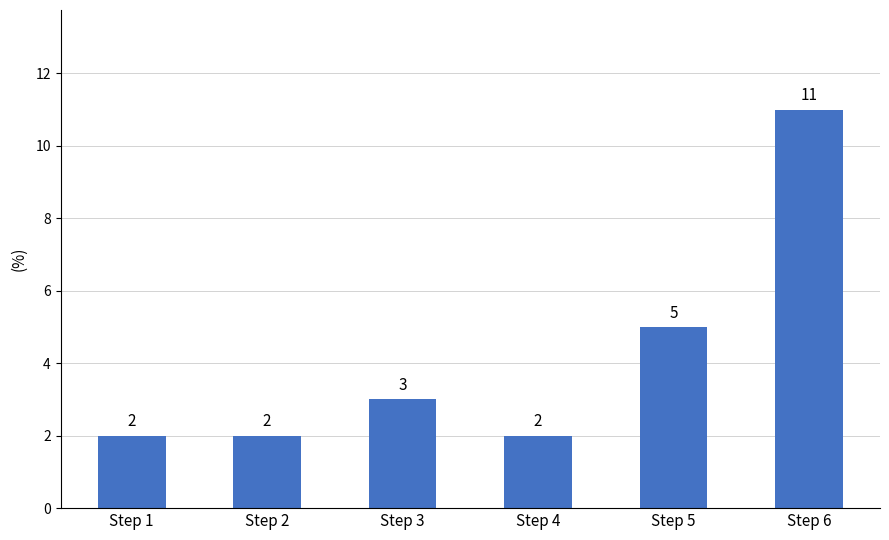

Reading right to left, what are all the values shown in this chart?

Step 6=11	Step 5=5	Step 4=2	Step 3=3	Step 2=2	Step 1=2